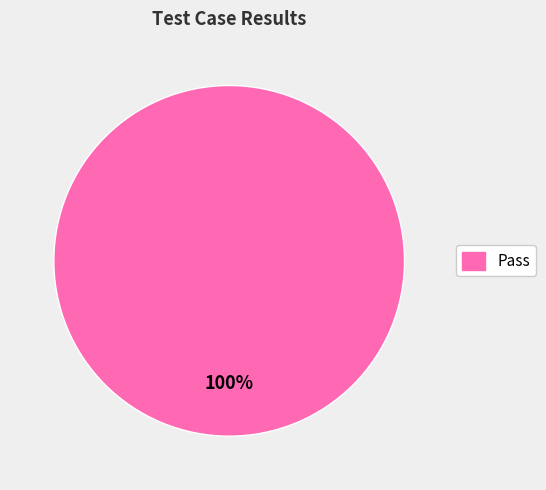

Does any single category account for the majority?

Yes